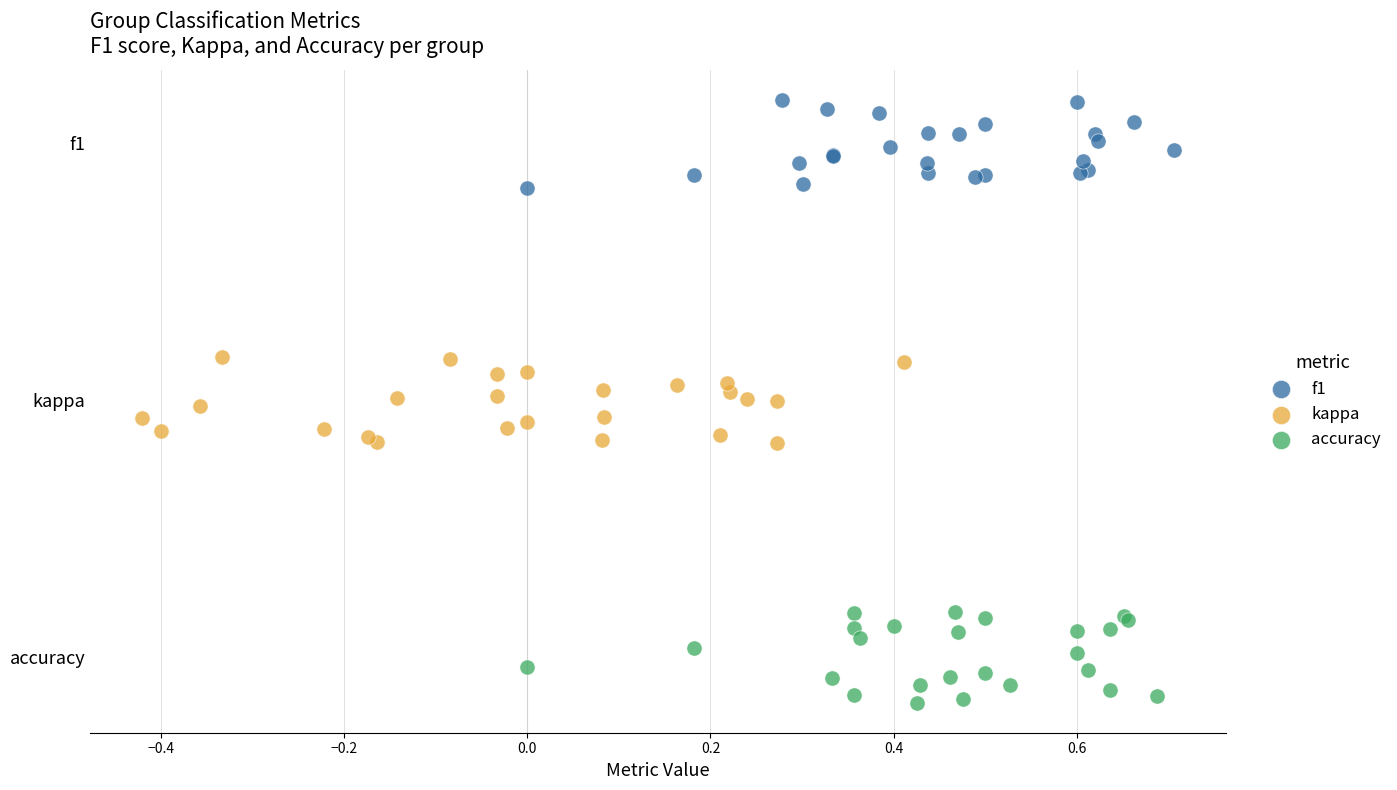

What are all the series names shown in the legend?

f1, kappa, accuracy